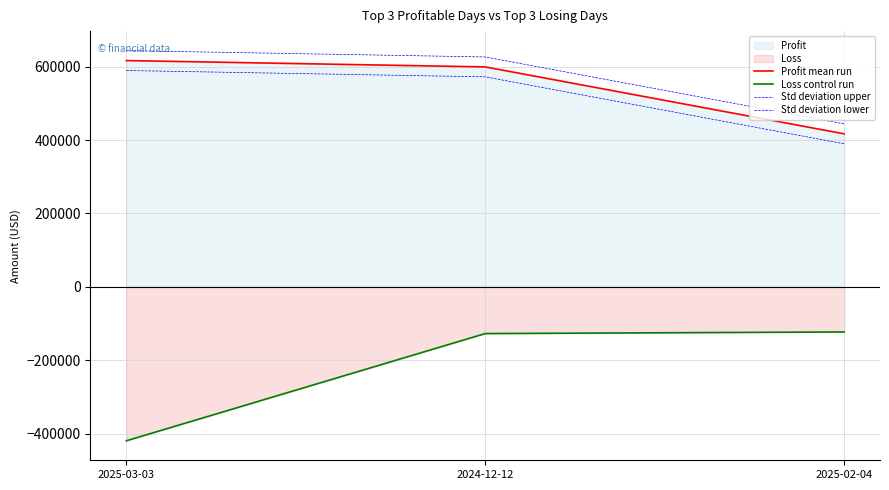

Reading right to left, transcribe all the data shown in this chart.

Profit mean run: 2025-02-04=416876.9	2024-12-12=599151.8	2025-03-03=616413.0
Loss control run: 2025-02-04=-122672.0	2024-12-12=-127075.4	2025-03-03=-419020.2
Std deviation upper: 2025-02-04=443957.6	2024-12-12=626232.6	2025-03-03=643493.8
Std deviation lower: 2025-02-04=389796.1	2024-12-12=572071.0	2025-03-03=589332.3